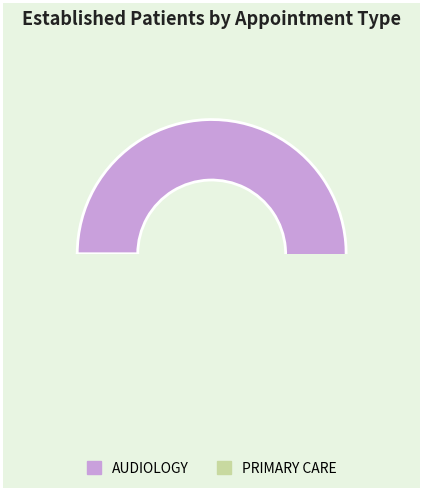

What is the change in value from AUDIOLOGY to PRIMARY CARE?

-3.3